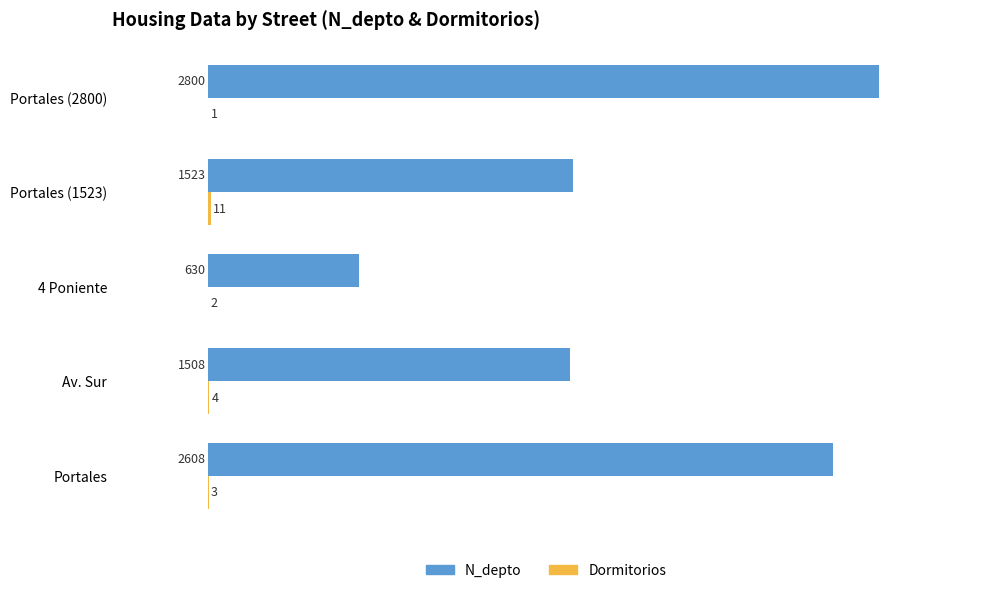

Between Av. Sur and Portales (1523), which series saw the biggest shift?

N_depto